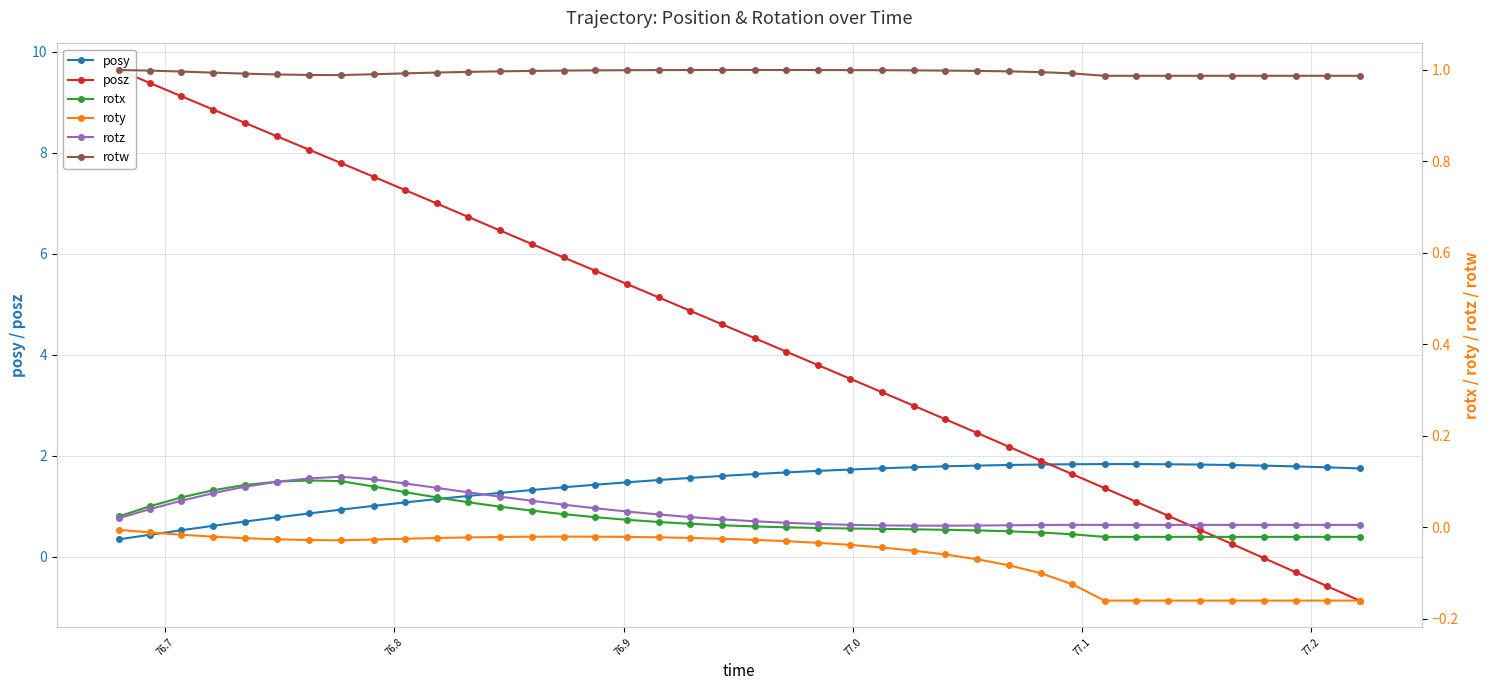

What is the value of the posz point at the 2nd from the left?

9.4